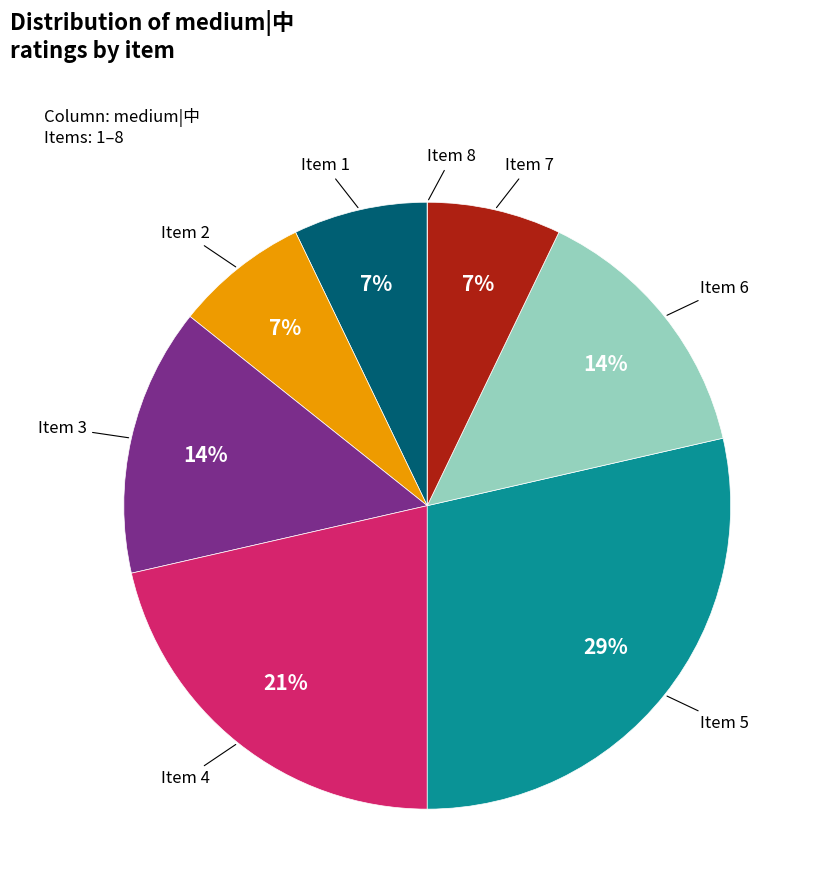

To the nearest percent, what is the average slice percentage?

12%